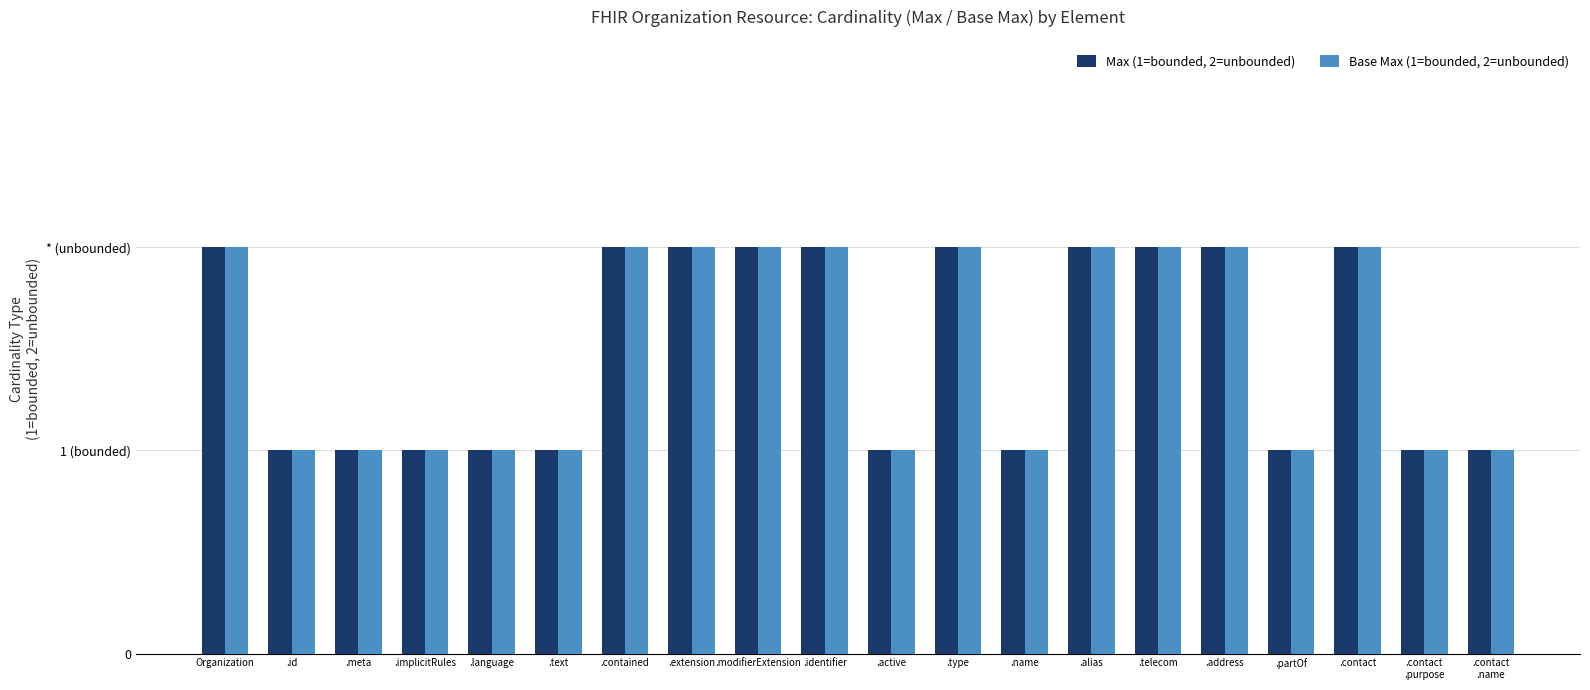

Reading left to right, transcribe all the data shown in this chart.

Max (1=bounded, 2=unbounded): Organization=2	.id=1	.meta=1	.implicitRules=1	.language=1	.text=1	.contained=2	.extension=2	.modifierExtension=2	.identifier=2	.active=1	.type=2	.name=1	.alias=2	.telecom=2	.address=2	.partOf=1	.contact=2	.contact
.purpose=1	.contact
.name=1
Base Max (1=bounded, 2=unbounded): Organization=2	.id=1	.meta=1	.implicitRules=1	.language=1	.text=1	.contained=2	.extension=2	.modifierExtension=2	.identifier=2	.active=1	.type=2	.name=1	.alias=2	.telecom=2	.address=2	.partOf=1	.contact=2	.contact
.purpose=1	.contact
.name=1